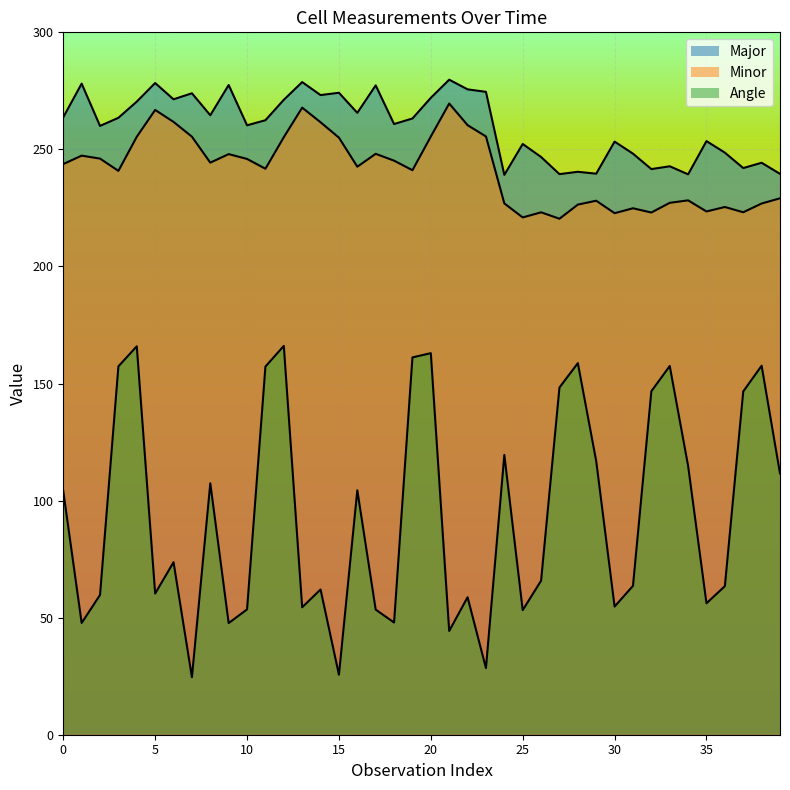

How many data points in Angle are less than 73?

20